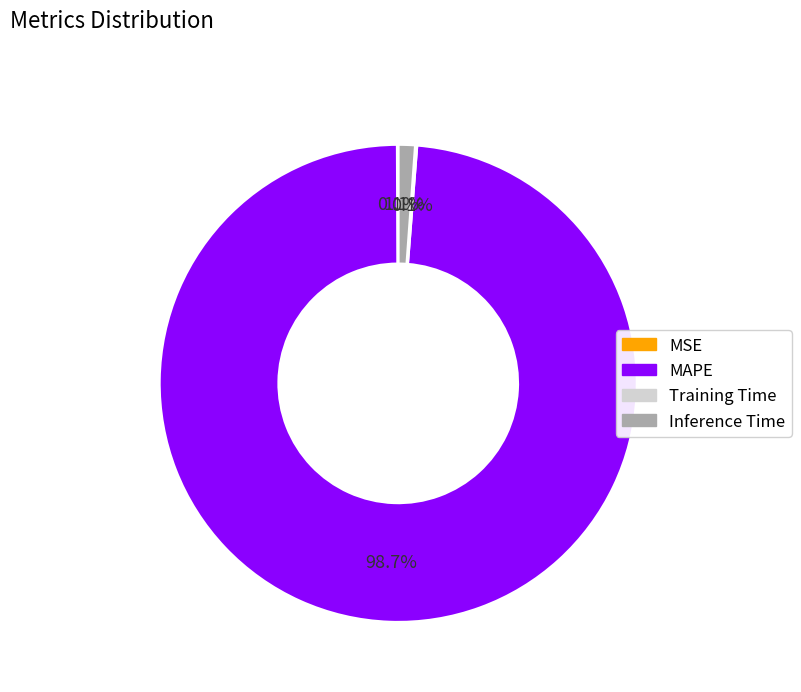

What is the majority slice?

MAPE